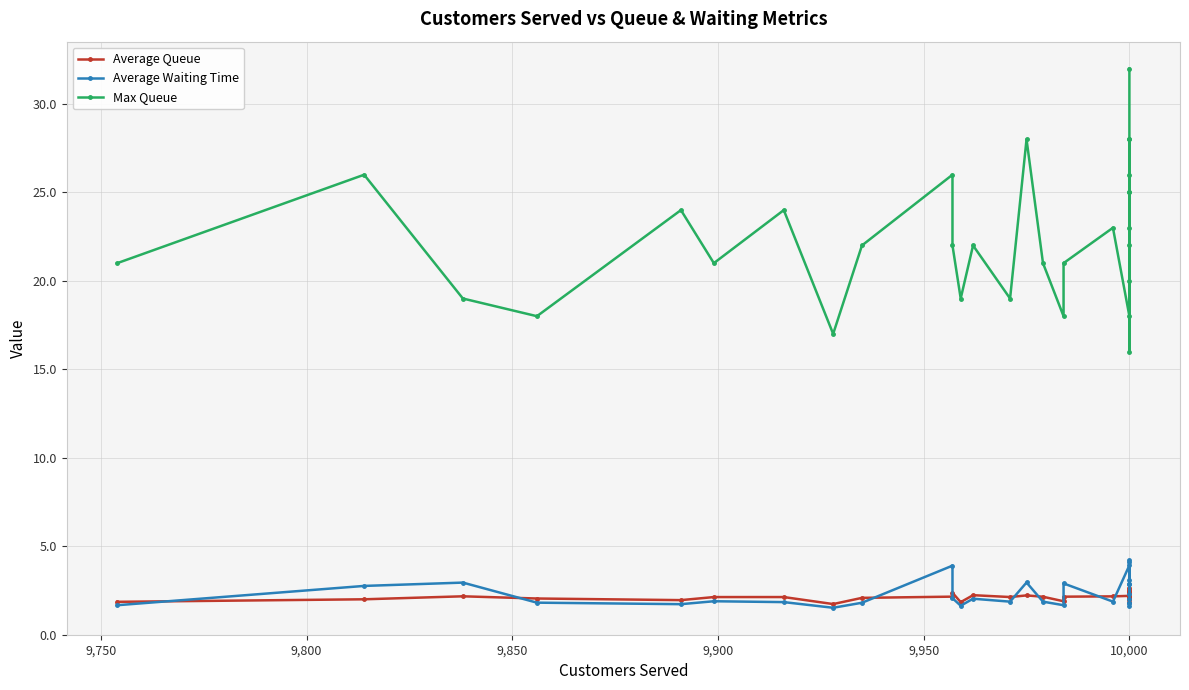

Is the value of Average Waiting Time at 10,000 greater than the value of Max Queue at 10,000?

No